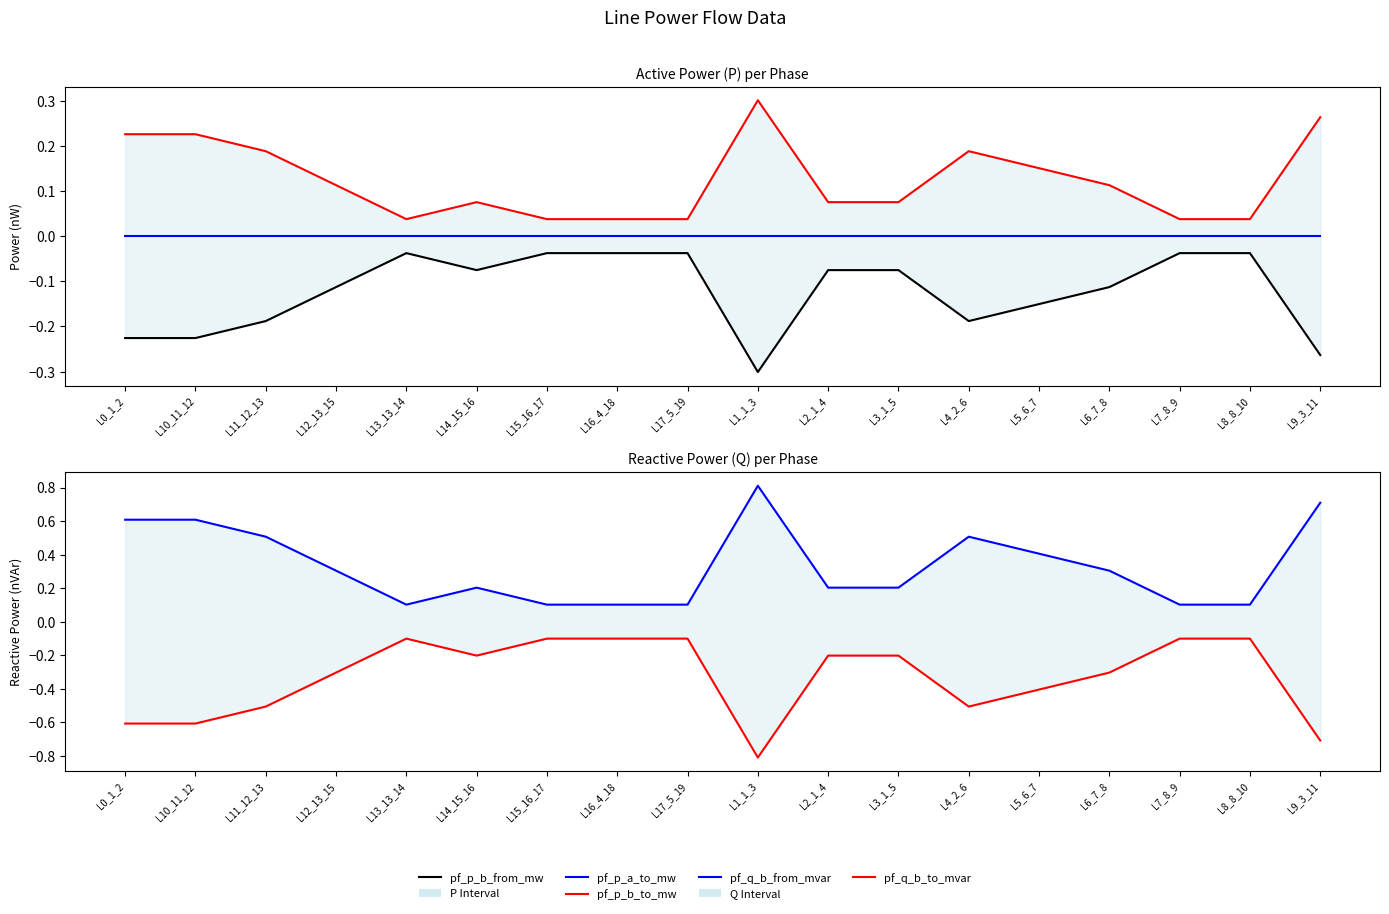

Rank the series at L17_5_19 from highest to lowest value.

pf_q_b_from_mvar, pf_p_b_to_mw, pf_p_a_to_mw, pf_p_b_from_mw, pf_q_b_to_mvar